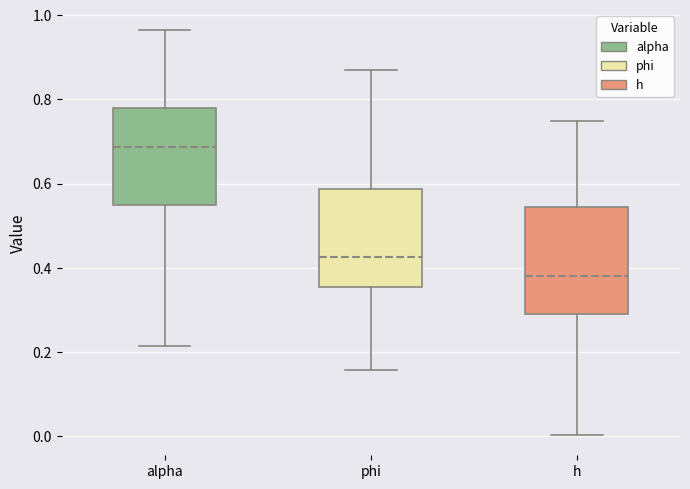

Which box has the lowest median line?

h